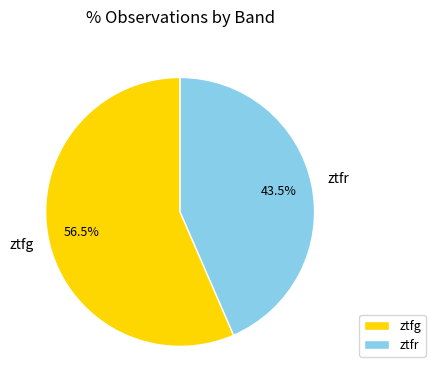

Rank the categories by value from lowest to highest.

ztfr, ztfg